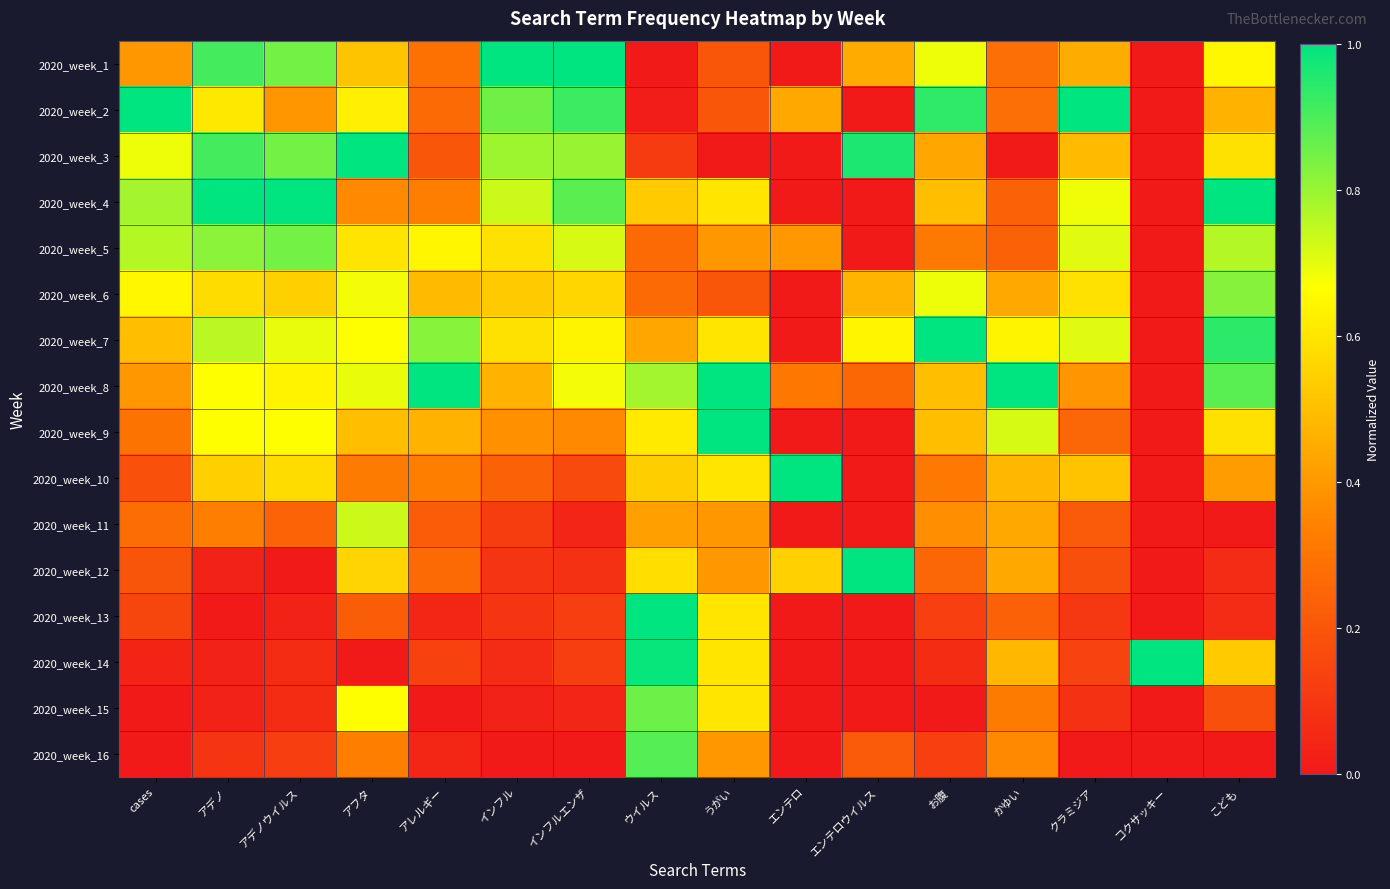

At which category is the sum across all series the highest?

アフタ